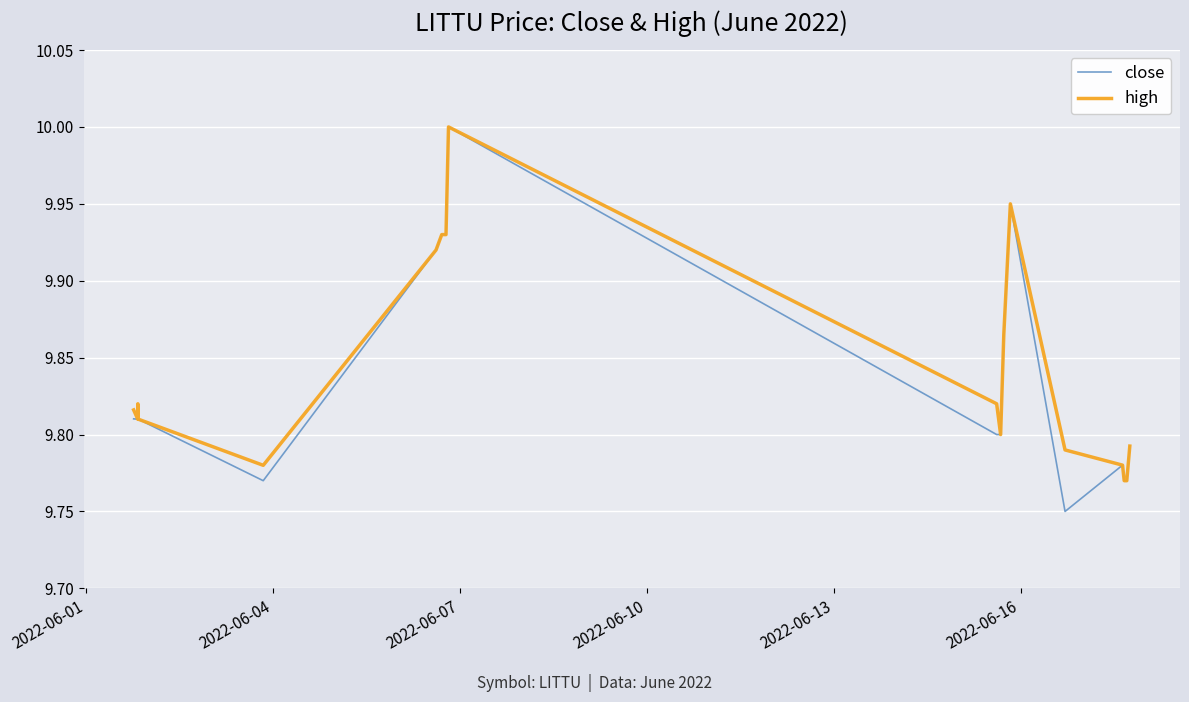

Which series has the largest range (max minus min)?

close